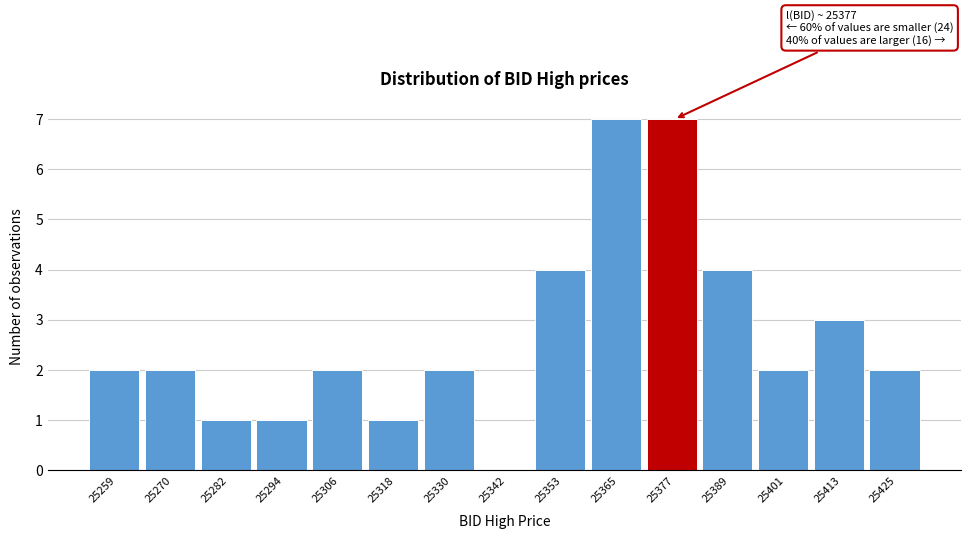

Reading left to right, what are all the values shown in this chart?

25259=2	25270=2	25282=1	25294=1	25306=2	25318=1	25330=2	25342=0	25353=4	25365=7	25377=7	25389=4	25401=2	25413=3	25425=2